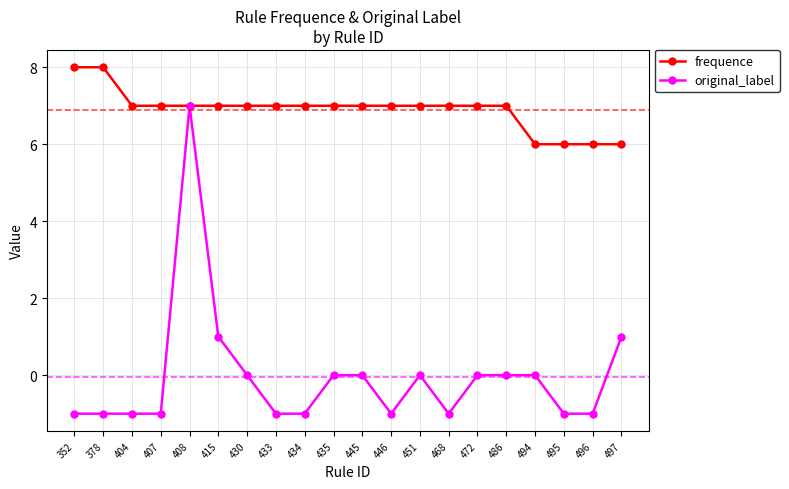

What is the value of the original_label point at the 6th from the left?

1